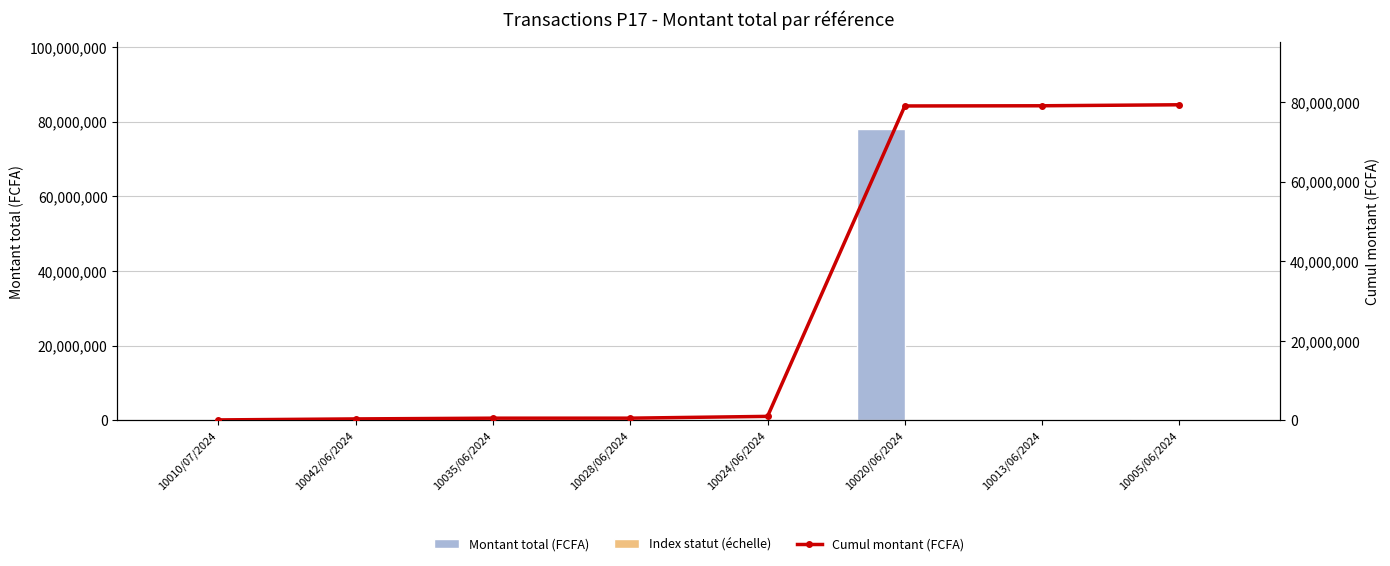

What is the total value across all series at 10020/06/2024?

157029740